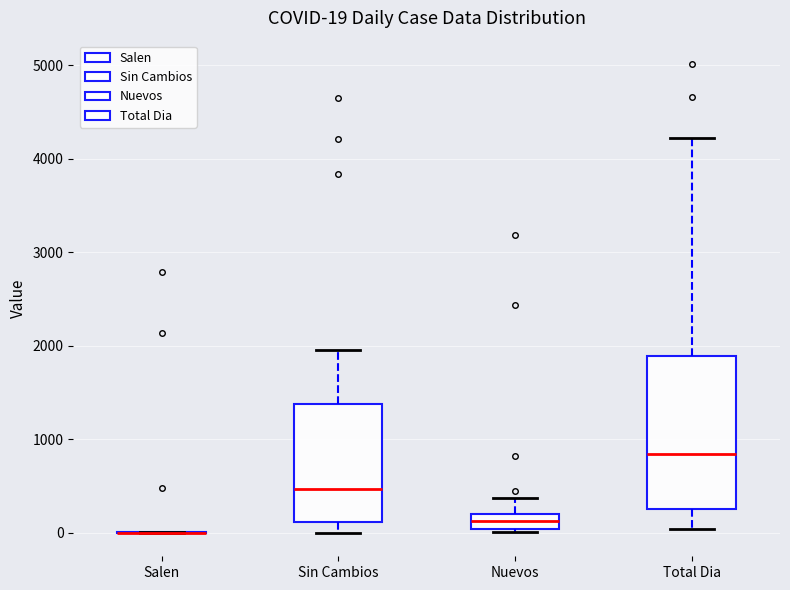

Comparing the boxes themselves (not the whiskers), which one is the tallest?

Total Dia